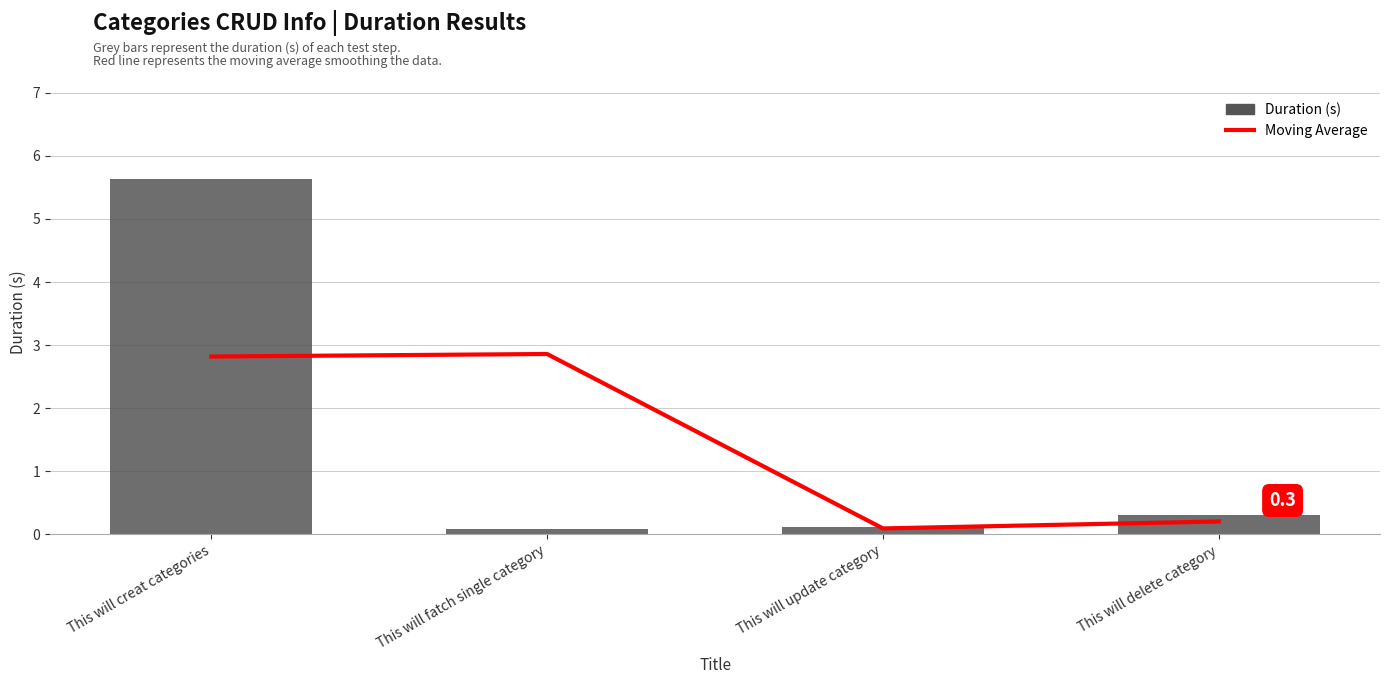

What is the smallest value displayed?

0.1